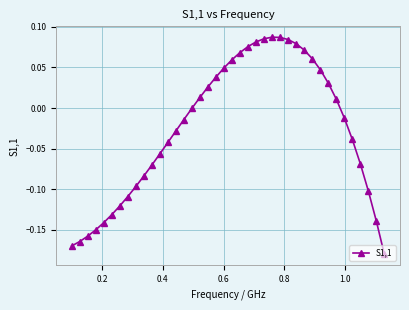

Count the number of data series in this chart.

1